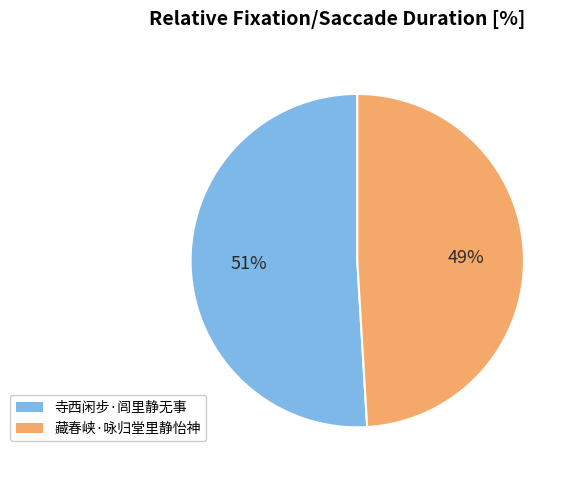

To the nearest percent, what is the difference between the 寺西闲步·闾里静无事 and 藏春峡·咏归堂里静怡神 slice percentages?

2%